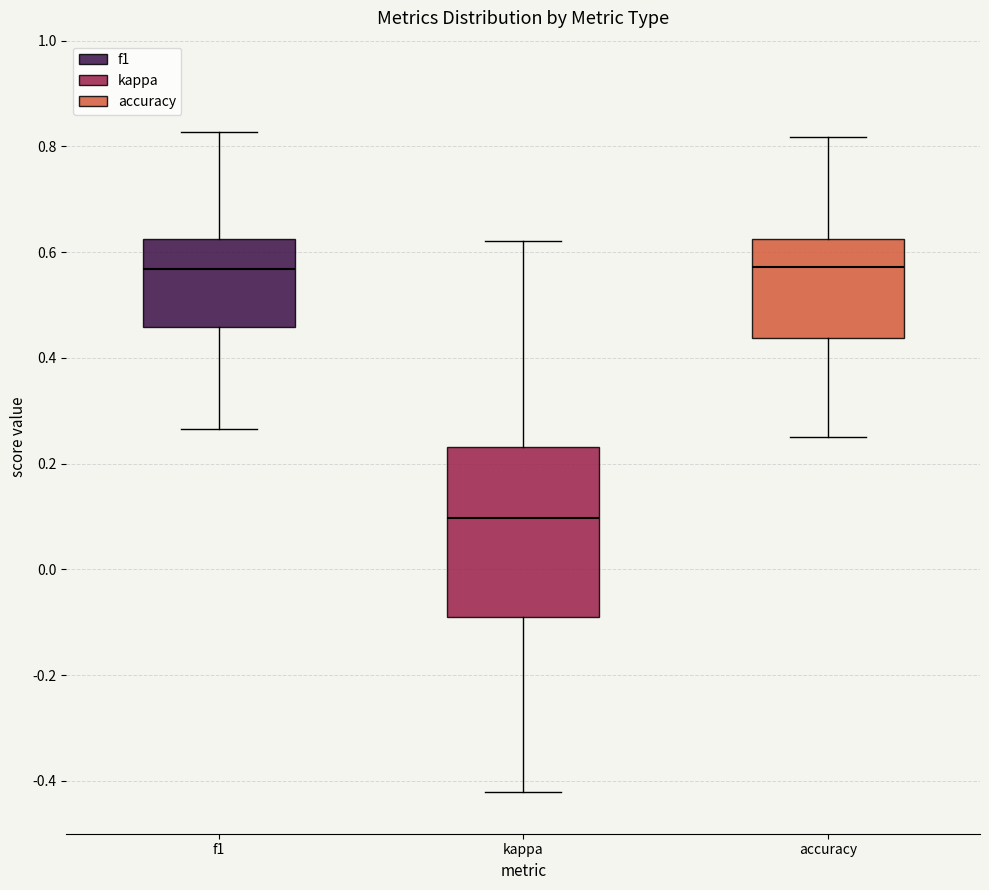

Where does the median line of the box for f1 sit on the y-axis? The values are not printed on the chart, so give them approximately, as read against the axis.

0.56